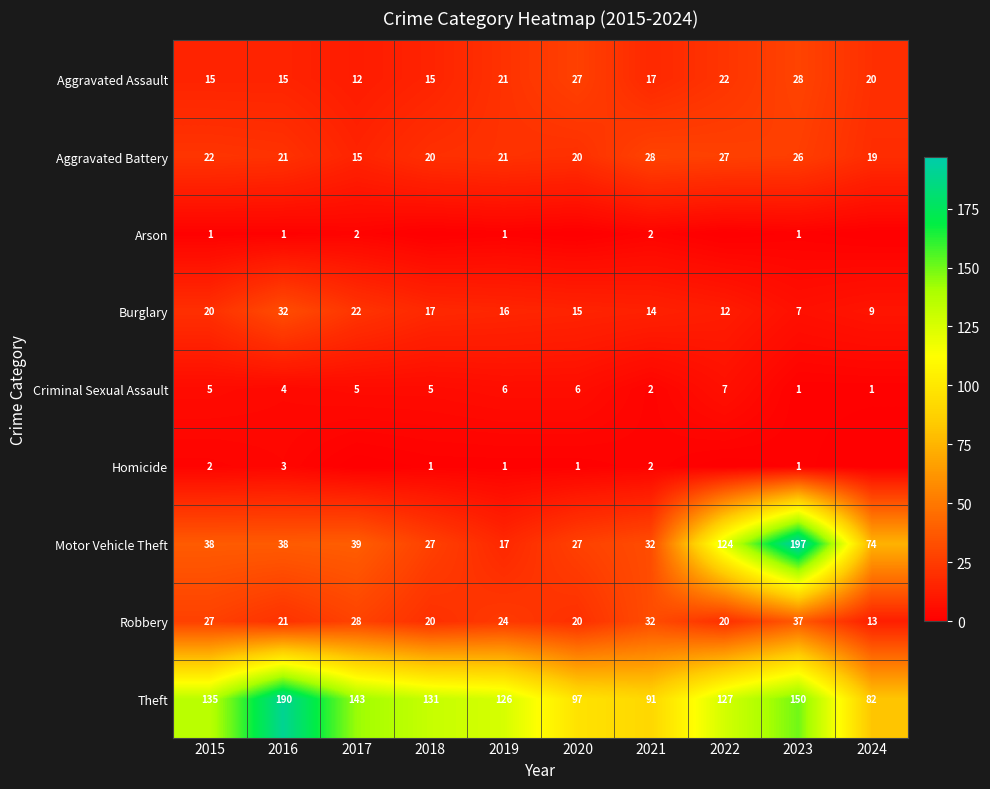

At which label is Aggravated Assault closest to 20?

2024